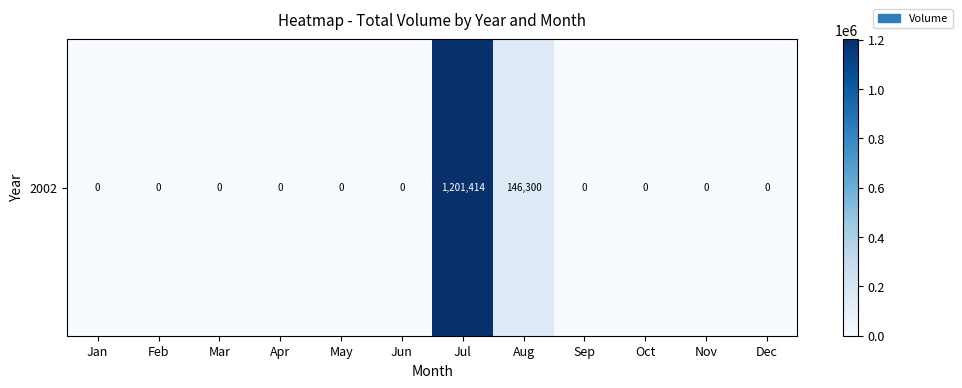

What is the average value?

112310